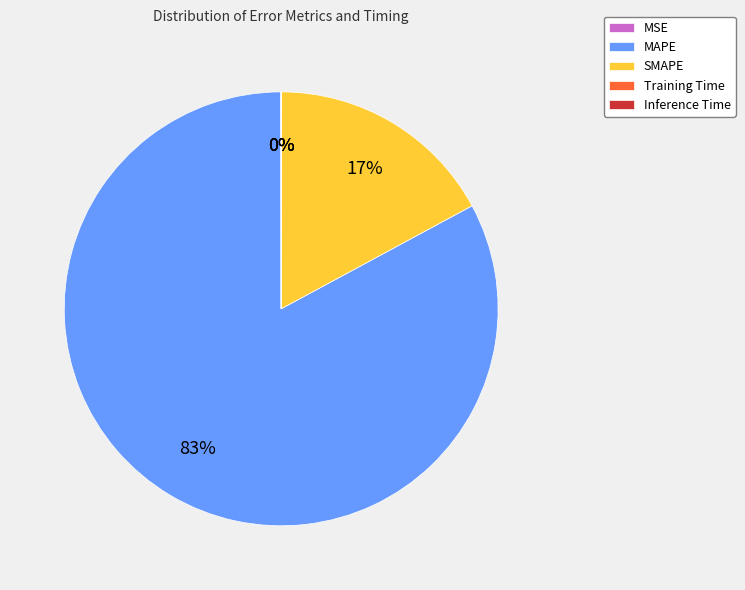

Which category accounts for the majority?

MAPE